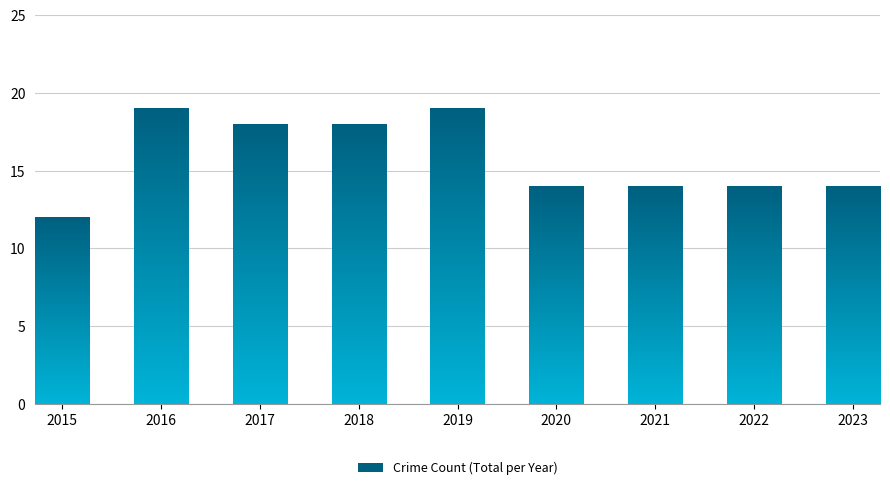

The value at 2015 is 12. True or false?

True